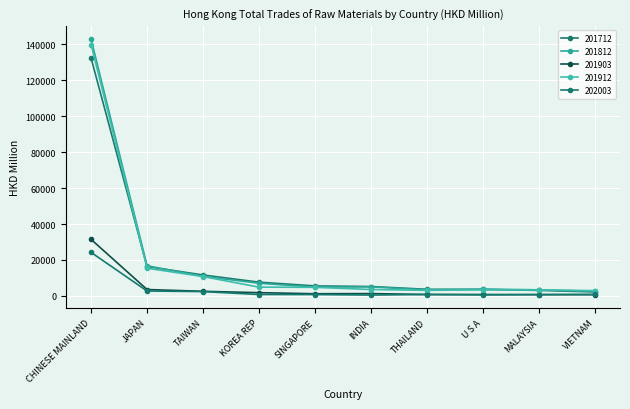

At which category is the sum across all series the highest?

CHINESE MAINLAND